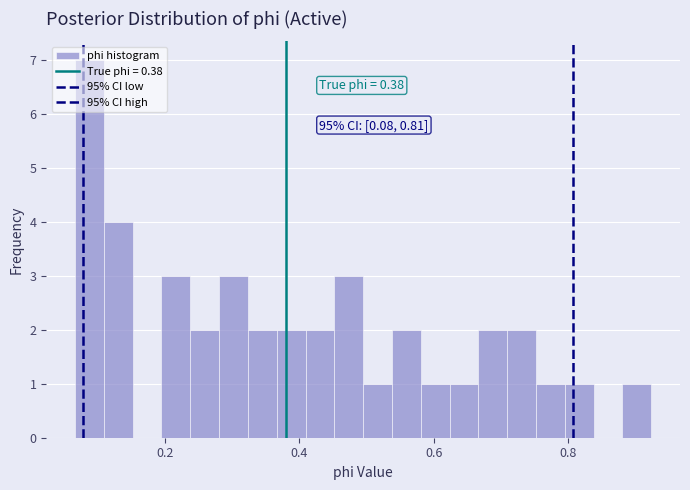

Read against the x-axis, roughly where is the centre of the tallest bar?

0.08